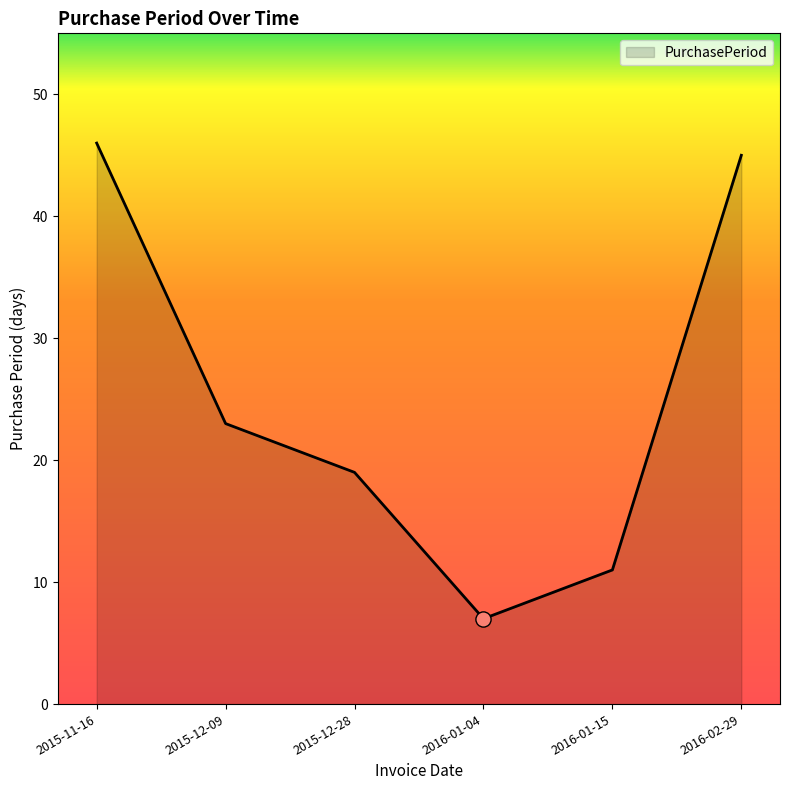

Between 2016-01-15 and 2016-02-29, which is larger?

2016-02-29